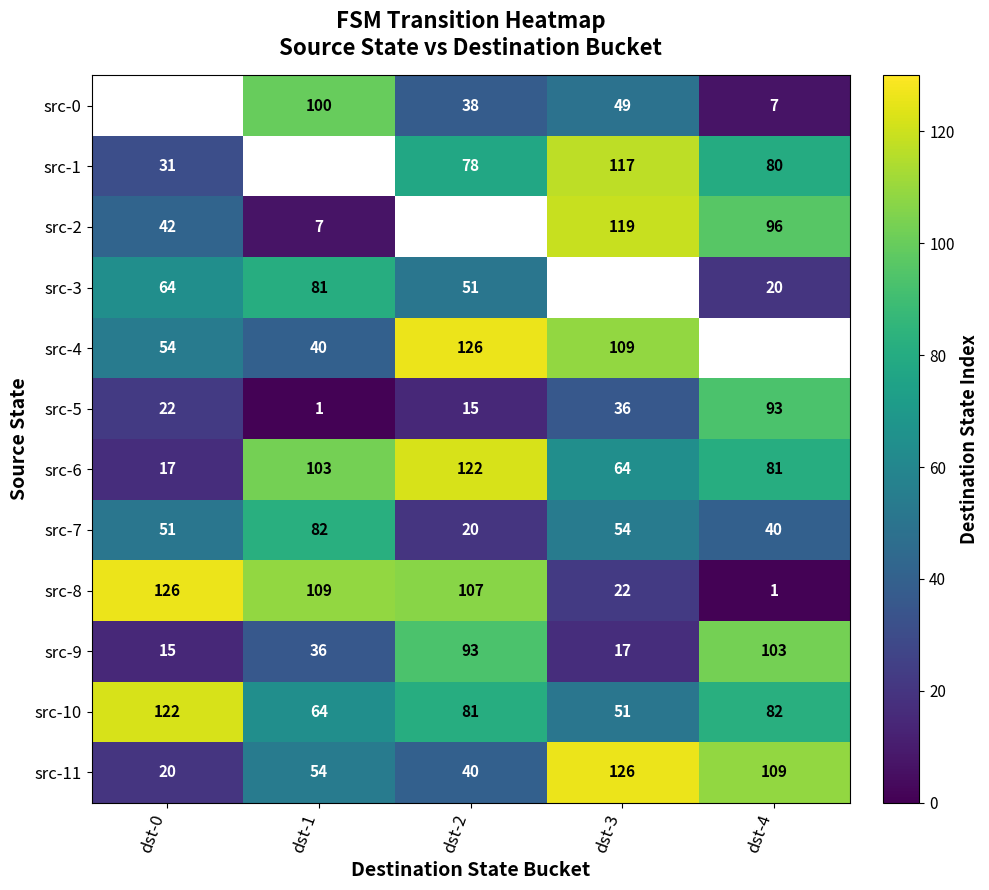

What is the sum of the src-9 values at dst-3 and dst-2?

110